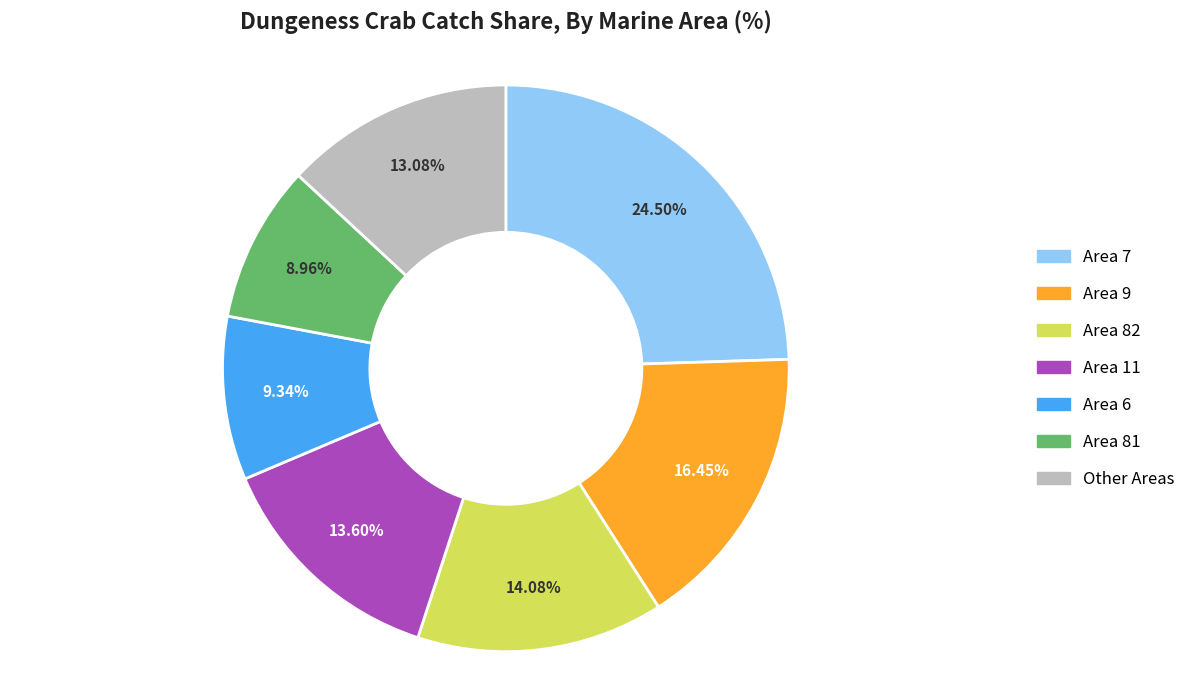

Does Area 82 represent more than half of the total?

No